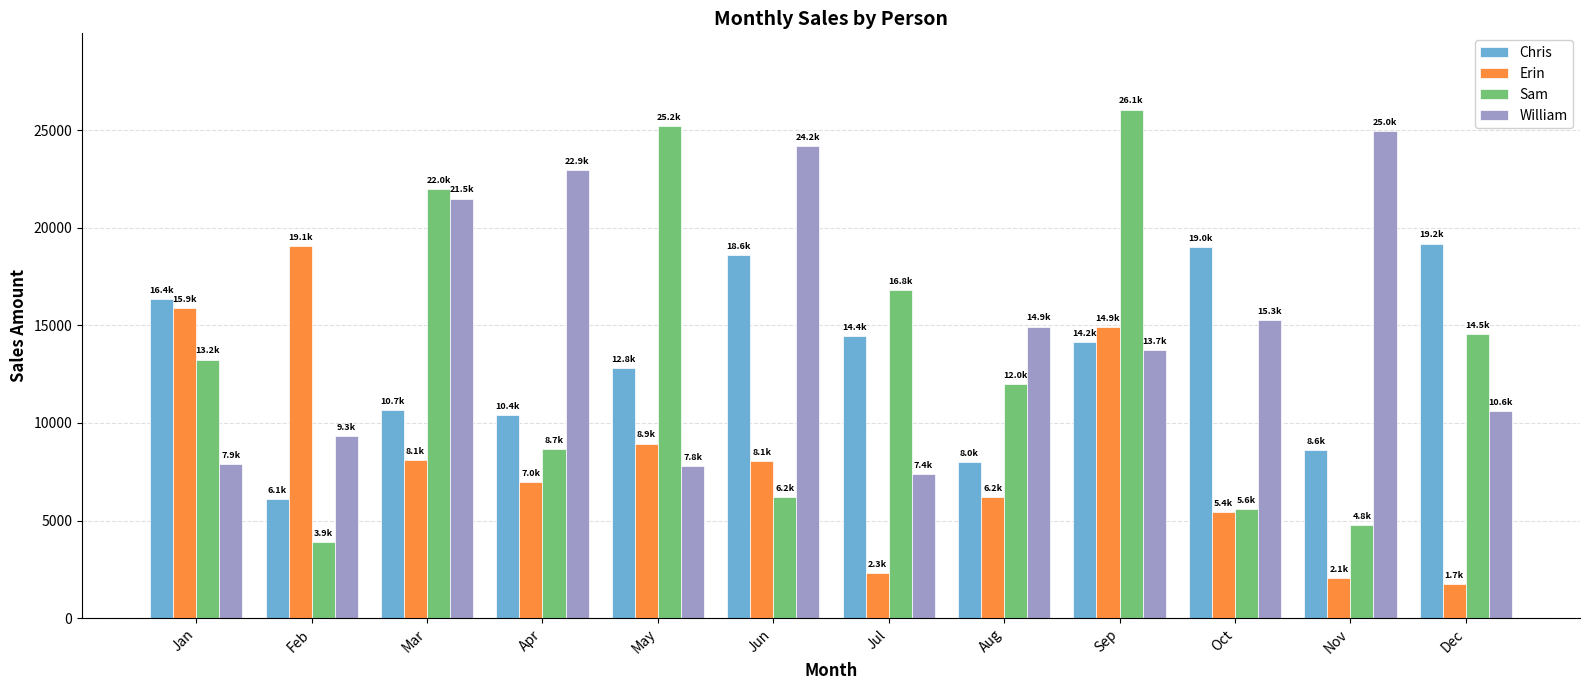

Is it true that Sam equals 14536.3 at Dec?

True